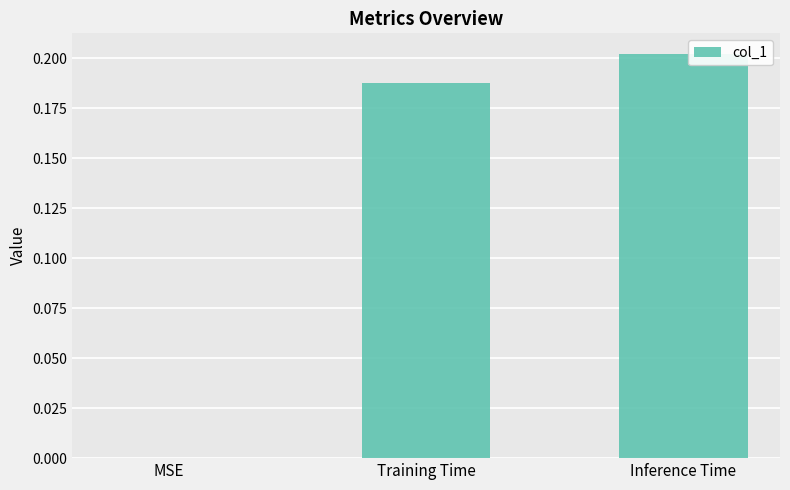

Is it true that the value at Inference Time is 0.3?

False